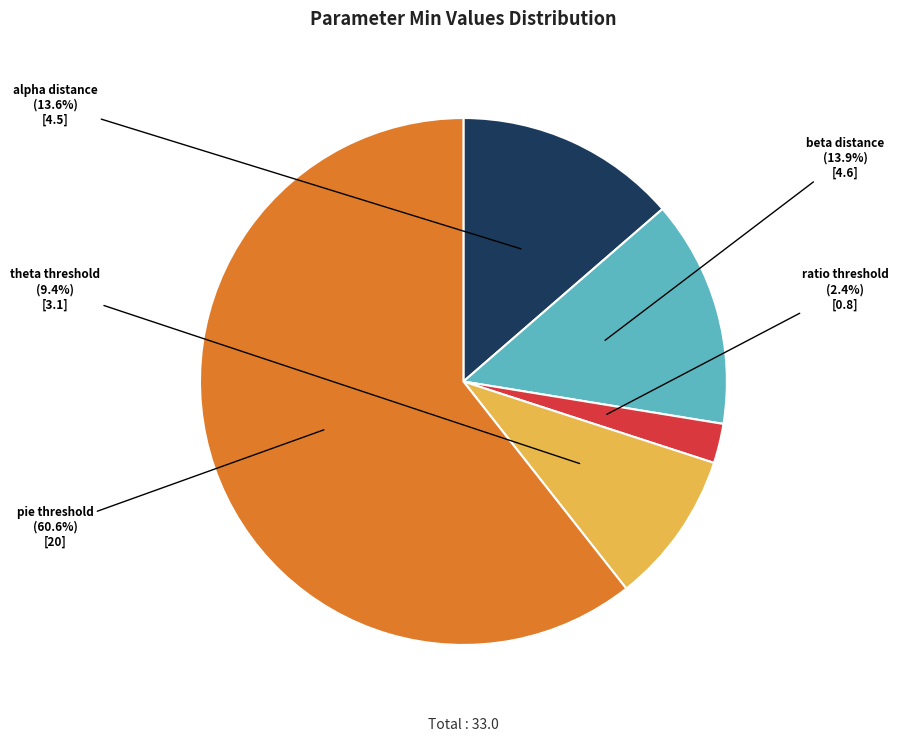

Does any single category account for the majority?

Yes